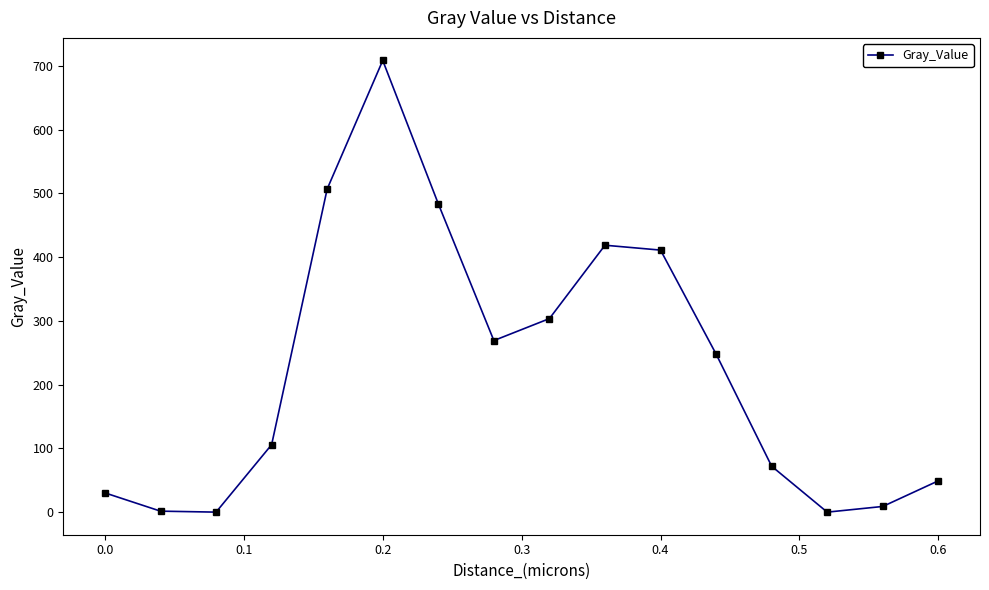

Does the chart display data point markers on the line(s)?

Yes